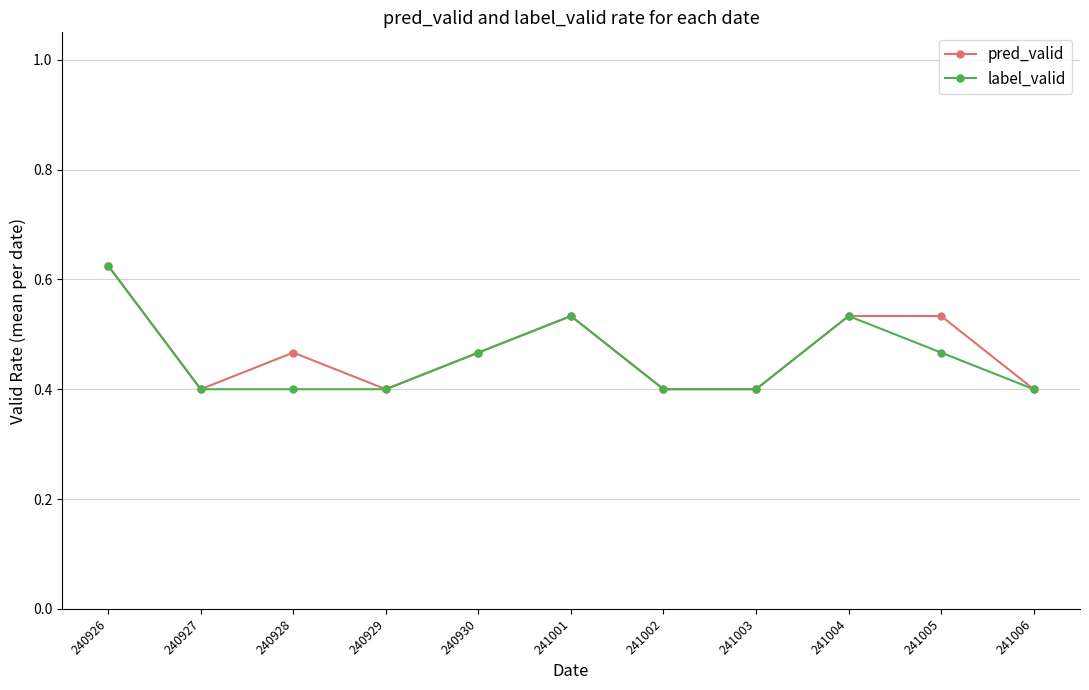

What is the sum of the pred_valid values at 240926 and 241001?

1.2